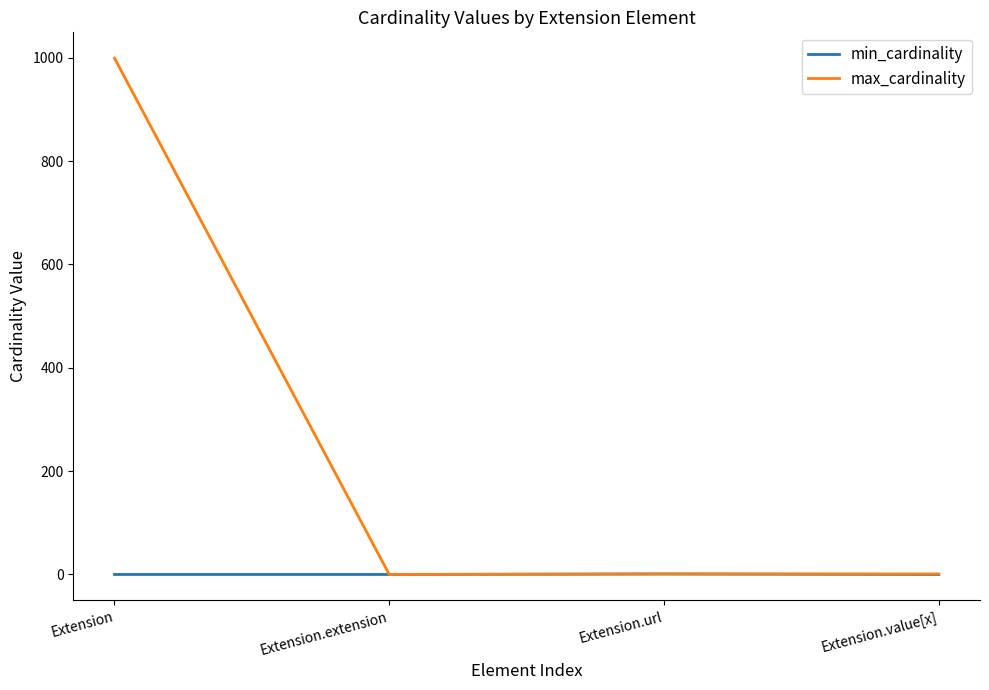

The value of min_cardinality at Extension.url is 1. True or false?

True